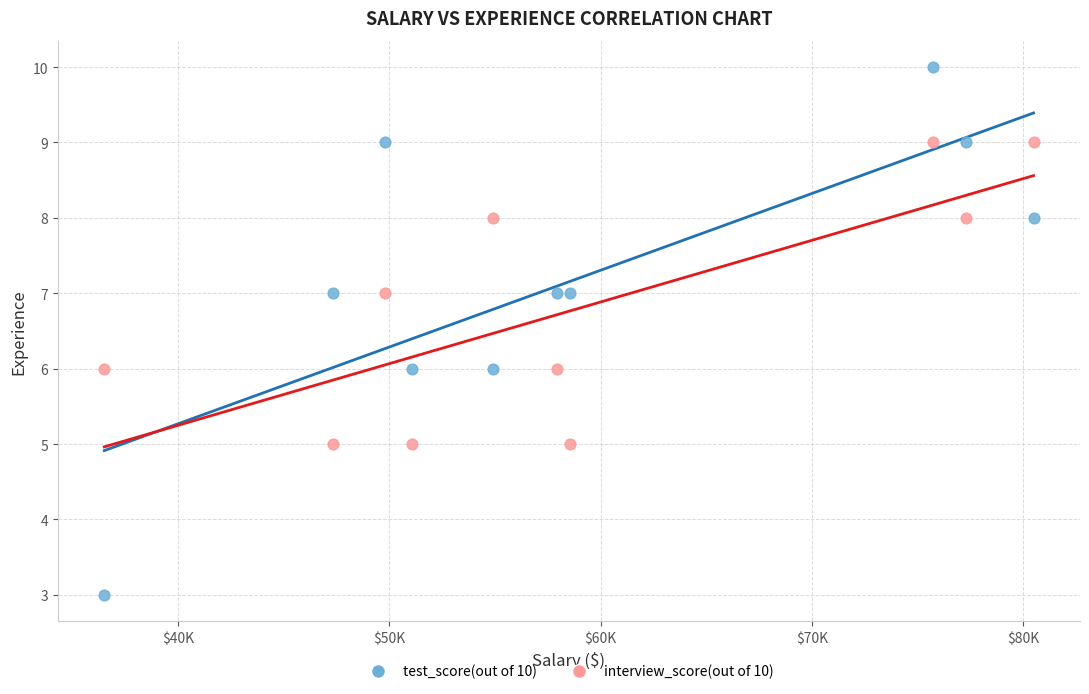

Which series reaches the minimum Y coordinate?

test_score(out of 10)